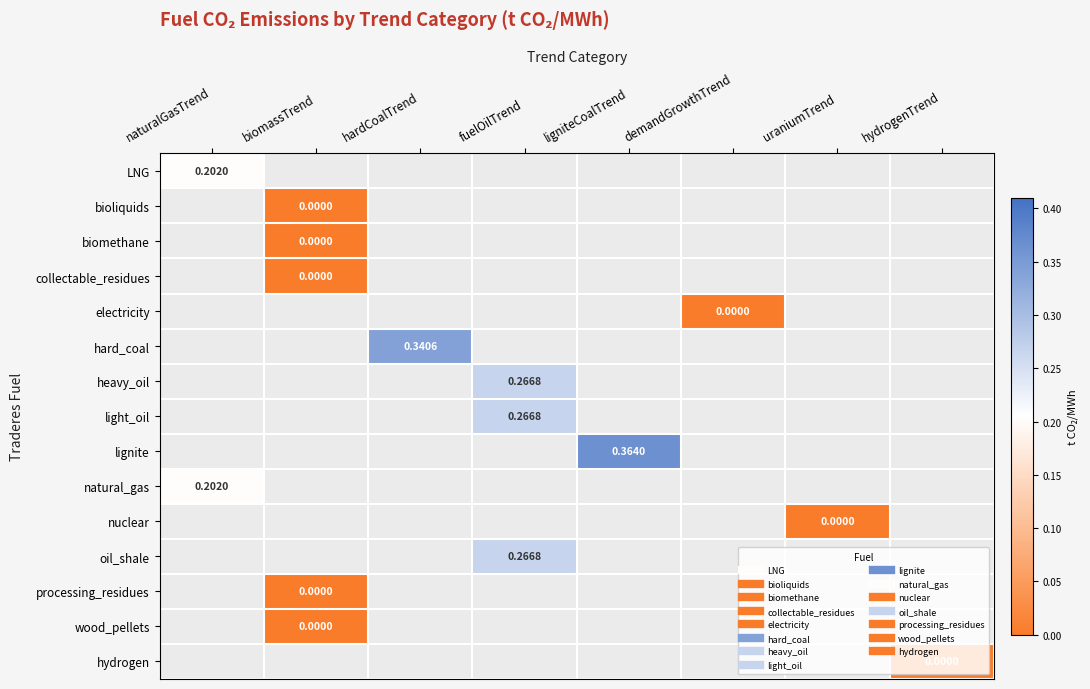

List the series in order of their overall mean, lowest first.

LNG, bioliquids, biomethane, collectable_residues, electricity, hard_coal, heavy_oil, light_oil, lignite, natural_gas, nuclear, oil_shale, processing_residues, wood_pellets, hydrogen